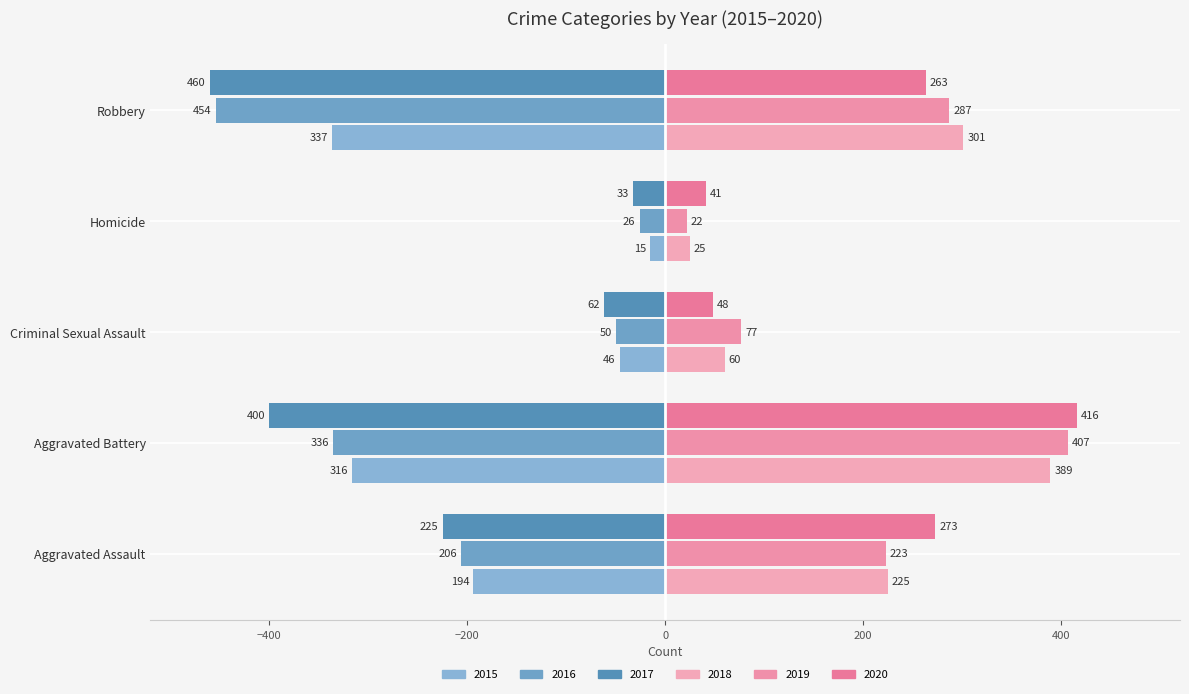

At which label is 2020 closest to 228?

Robbery